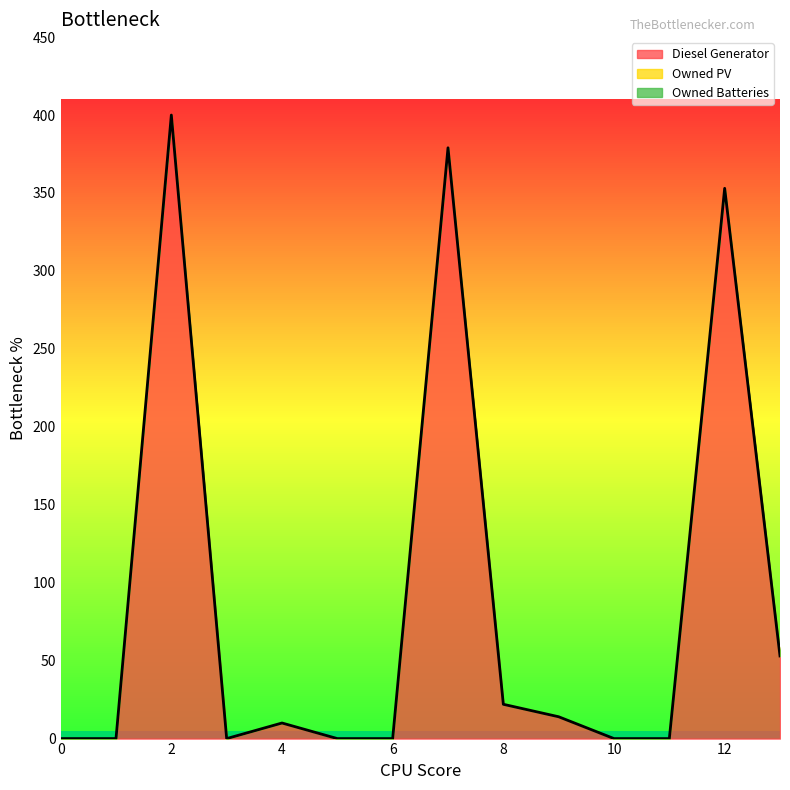

Rank the series at 11 from highest to lowest value.

Diesel Generator, Owned PV, Owned Batteries